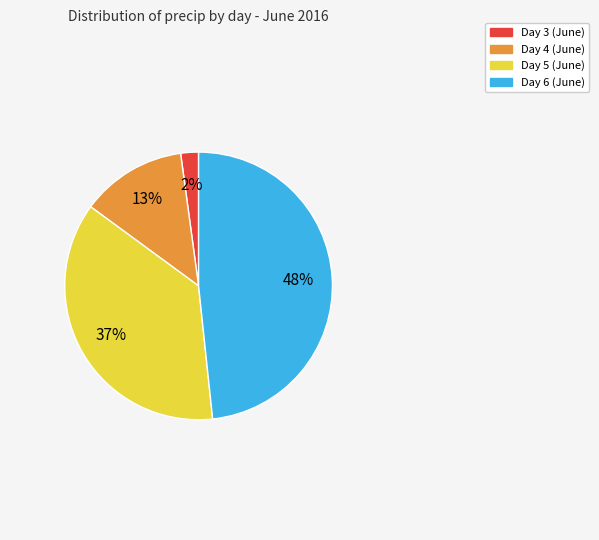

To the nearest percent, what is the difference between the largest and smallest slice percentages?

46%